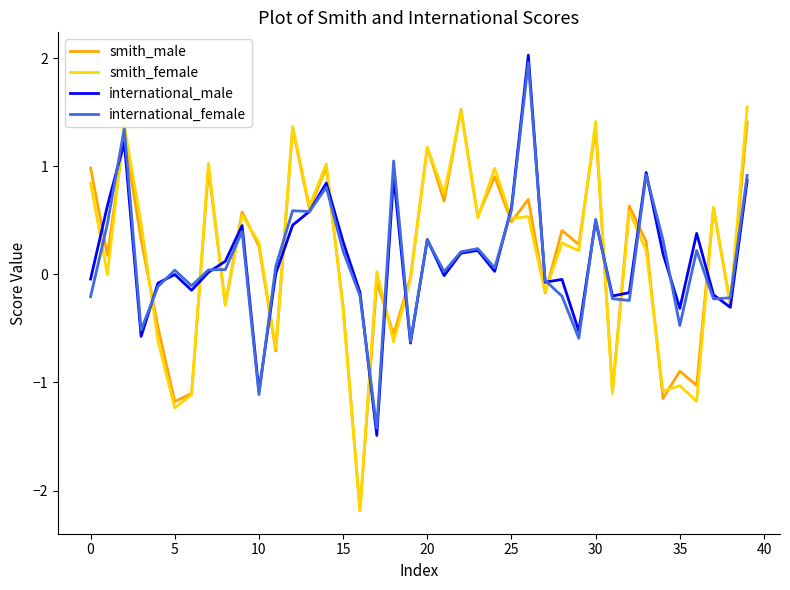

What is the maximum value shown in the chart?

2.0